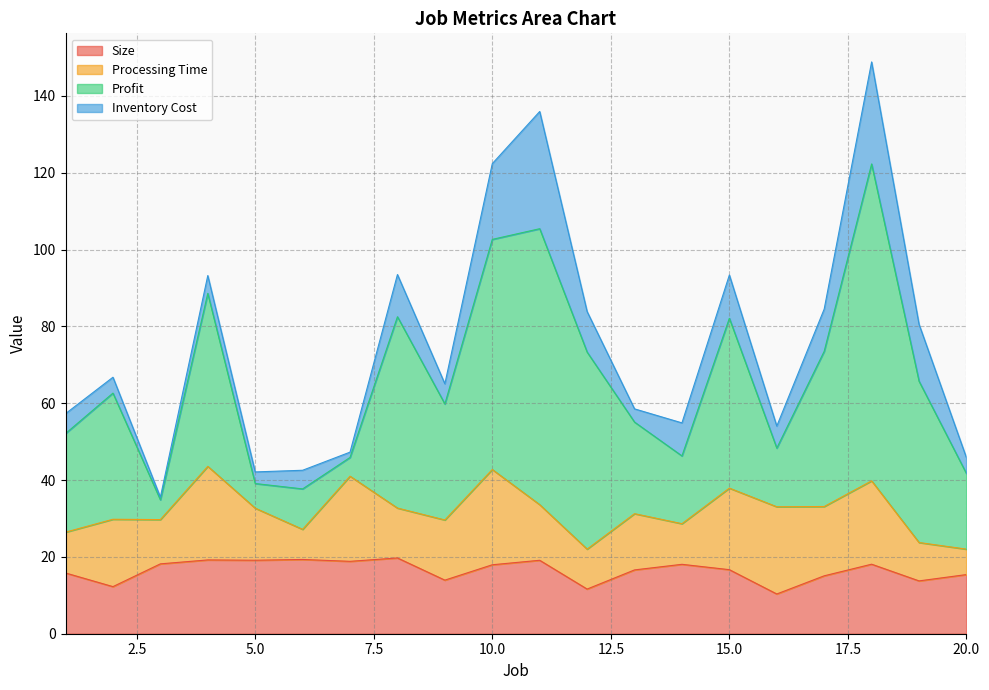

In Inventory Cost, how many points are lower than both neighbors (excluding endpoints)?

6